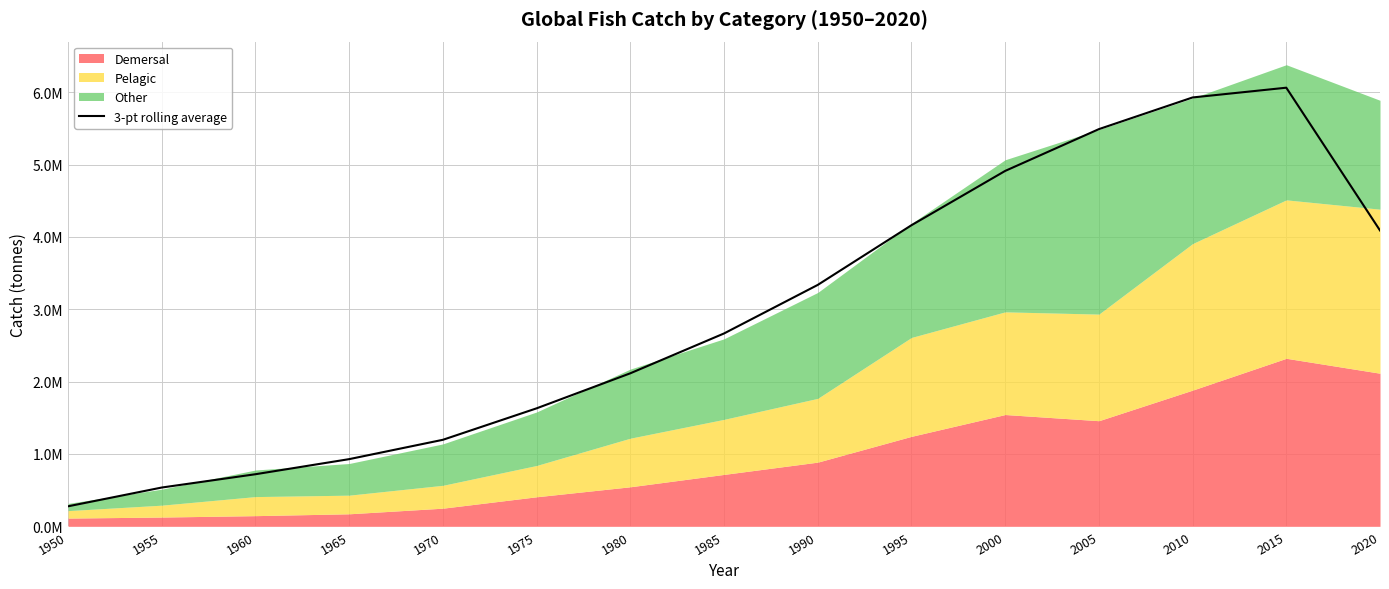

How many lines are shown in the chart?

1